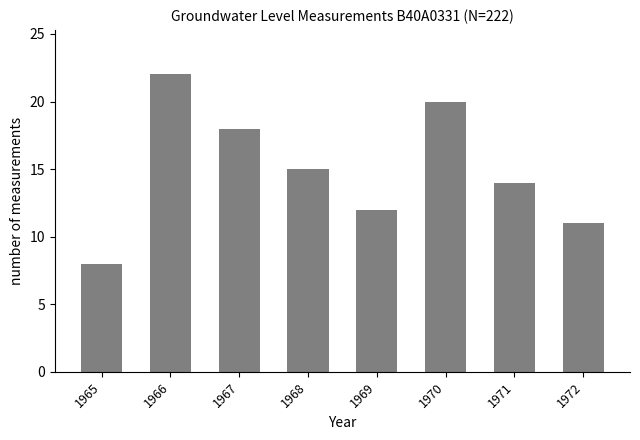

What is the minimum value shown in the chart?

8